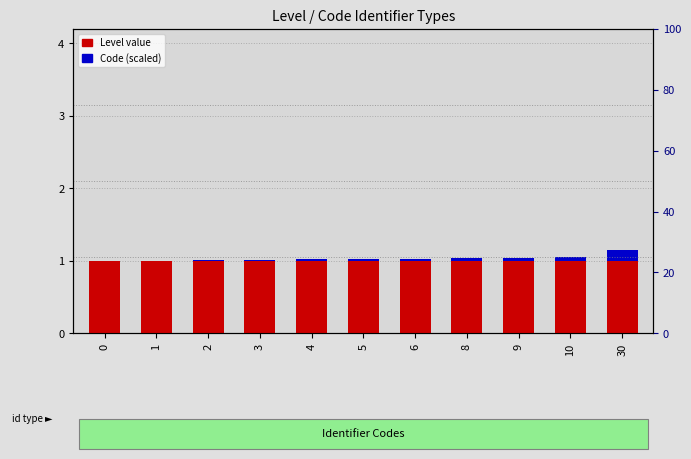

At which category is the sum across all series the highest?

30